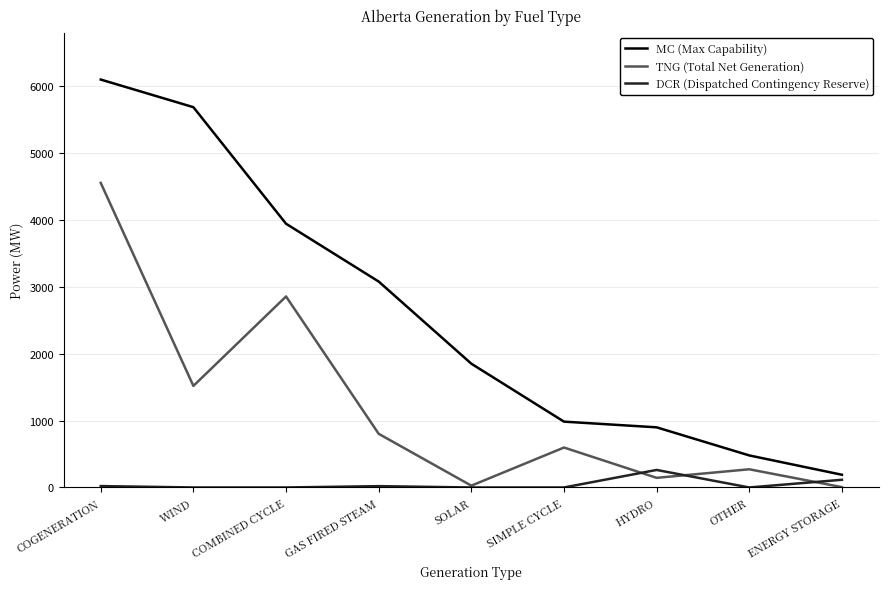

List the series in order of their overall mean, highest first.

MC (Max Capability), TNG (Total Net Generation), DCR (Dispatched Contingency Reserve)